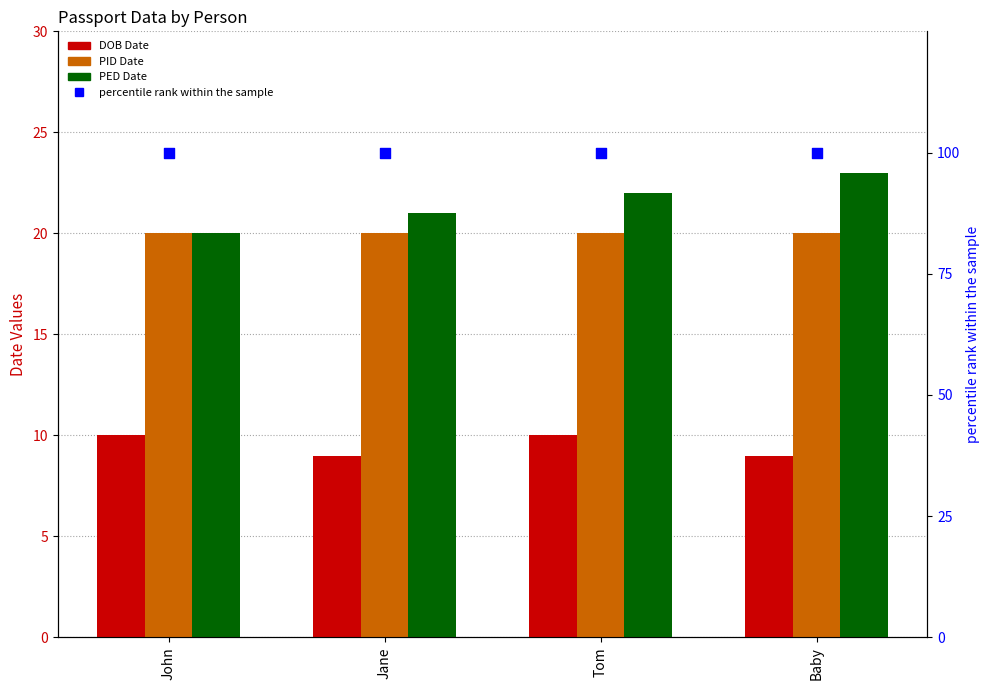

Which series has the widest spread of Y values?

PED Date